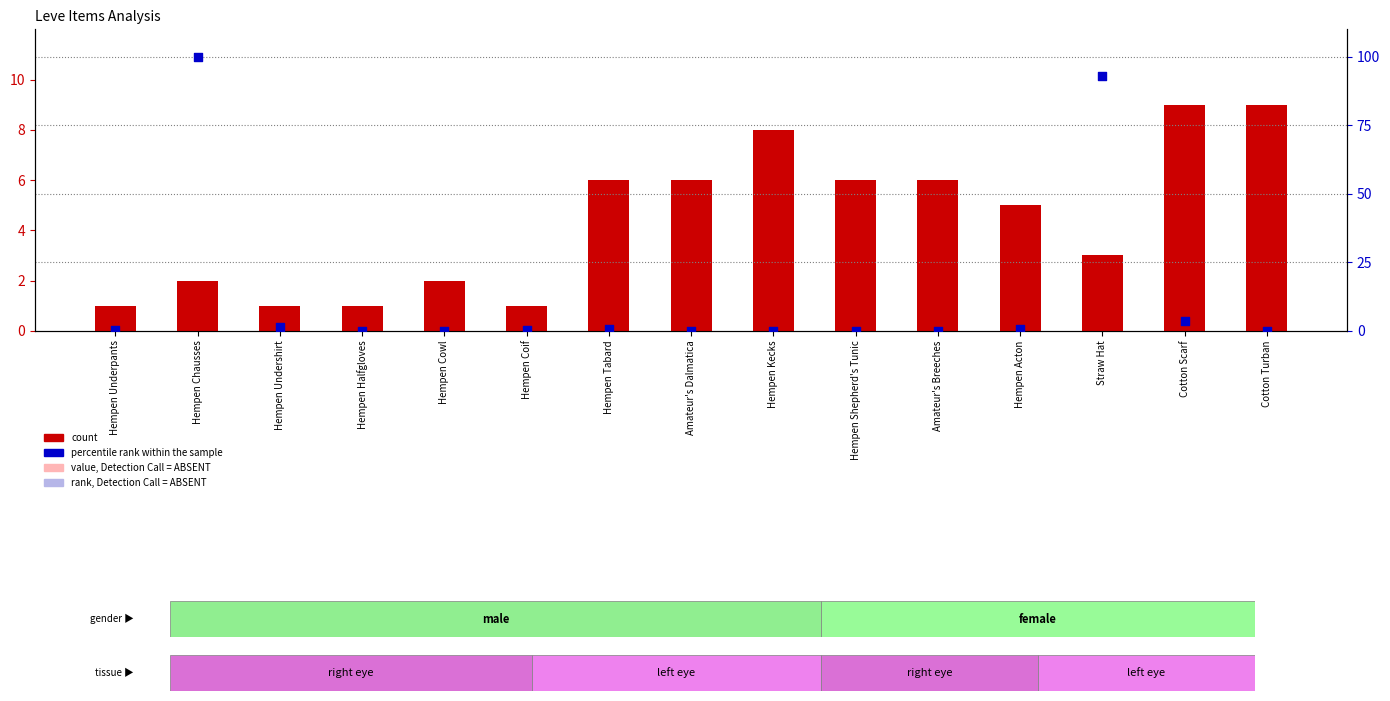

Is the value of count at Hempen Cowl greater than the value of percentile rank within the sample at Hempen Chausses?

No